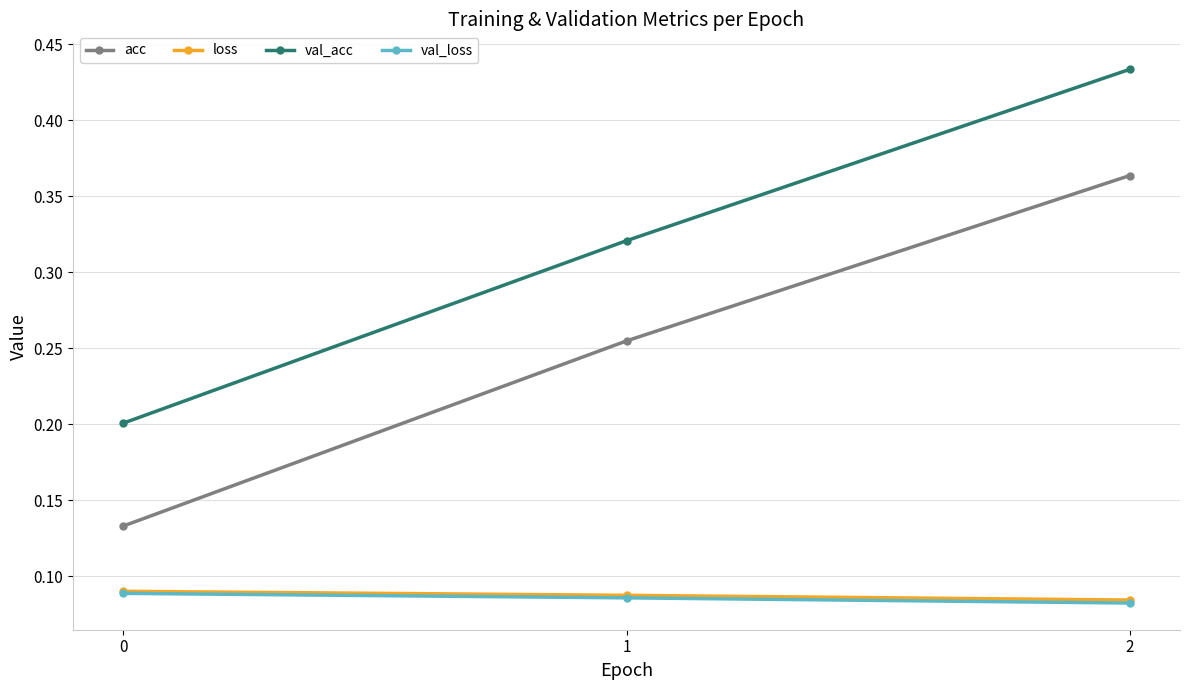

Count the number of data series in this chart.

4